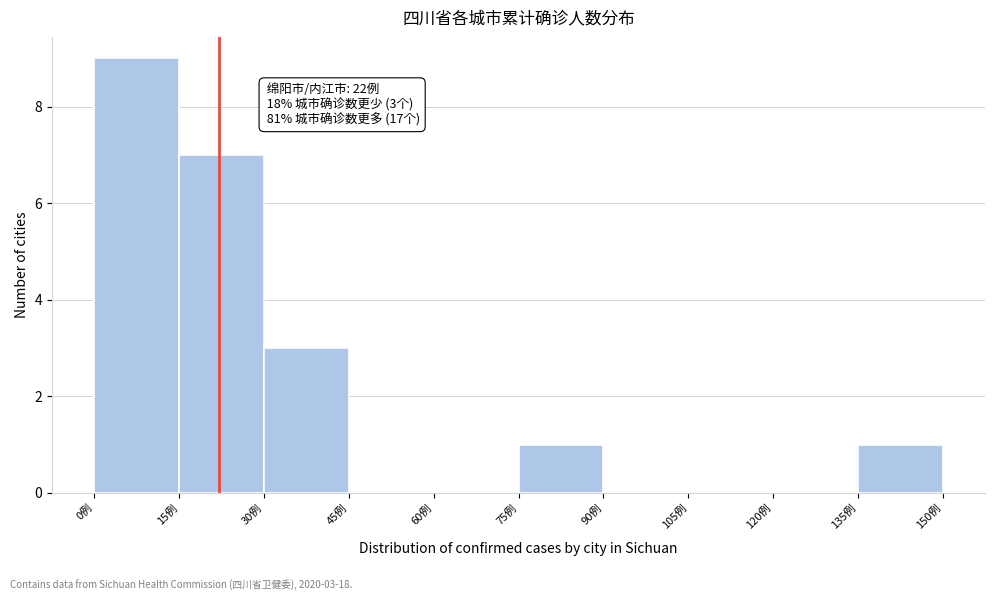

Which range on the x-axis has the tallest bar?

0 to 15